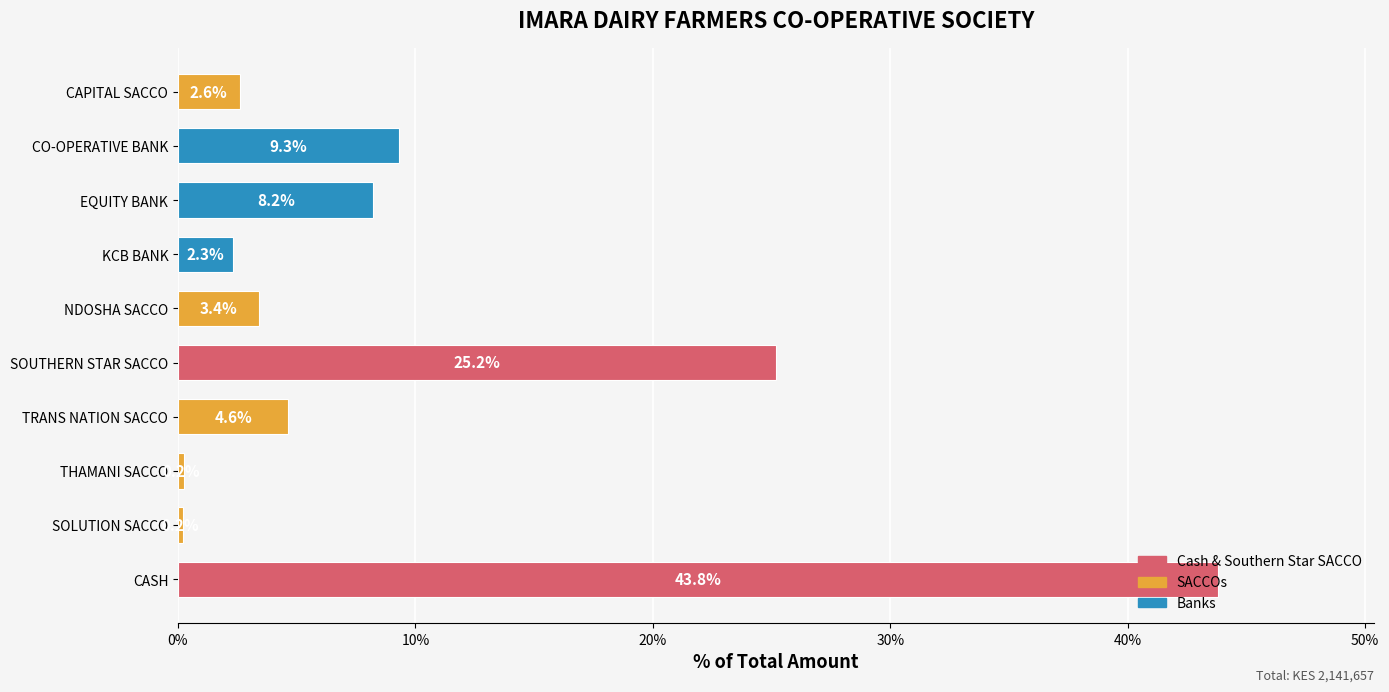

How many distinct data groups are displayed?

1